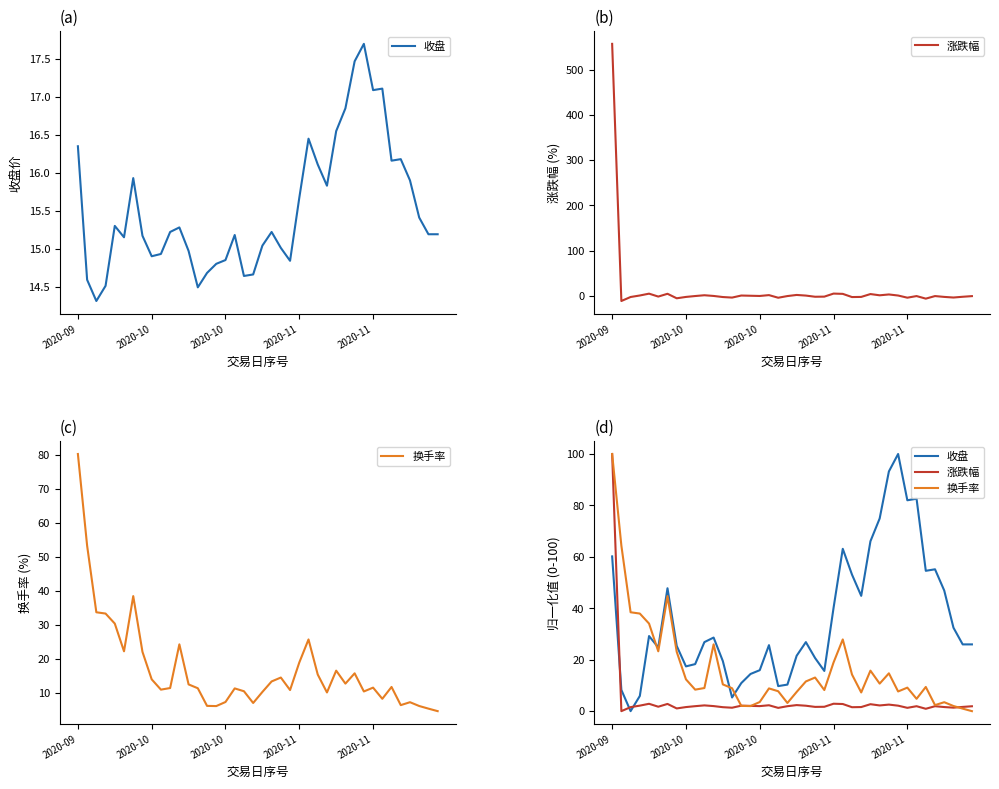

Which series changed the most between 2020-10 and 2020-11?

收盘